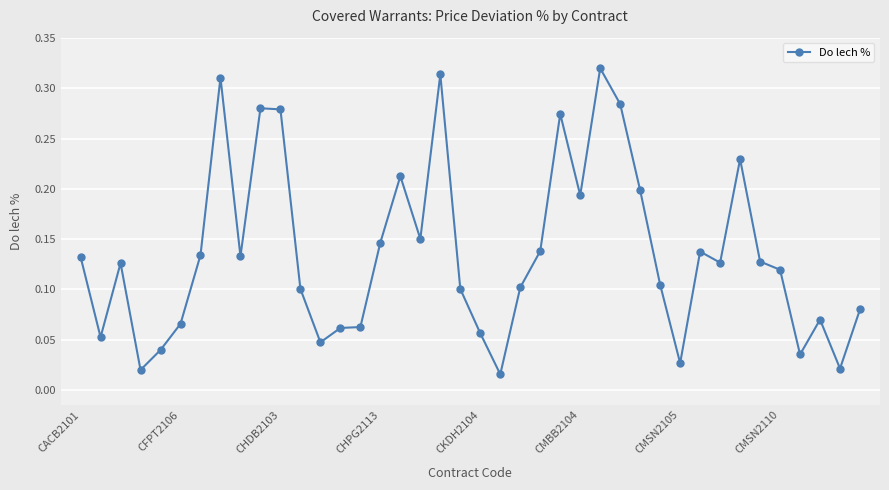

What is the sum of all values?

5.4